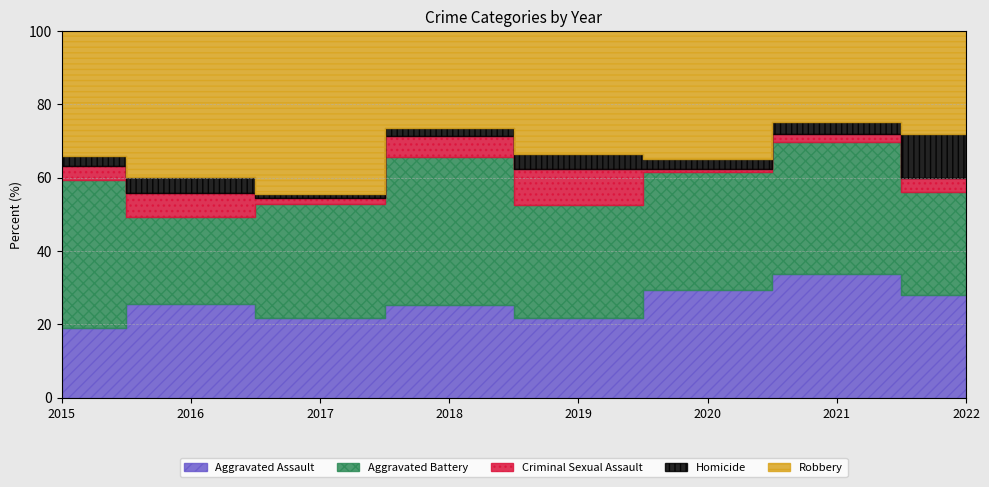

True or false: Robbery and Aggravated Assault intersect in this chart.

True